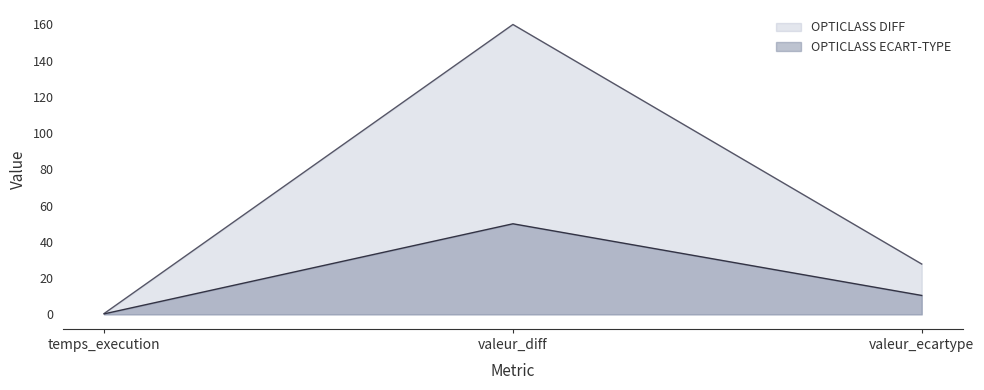

List the labels in order of OPTICLASS ECART-TYPE value, largest first.

valeur_diff, valeur_ecartype, temps_execution